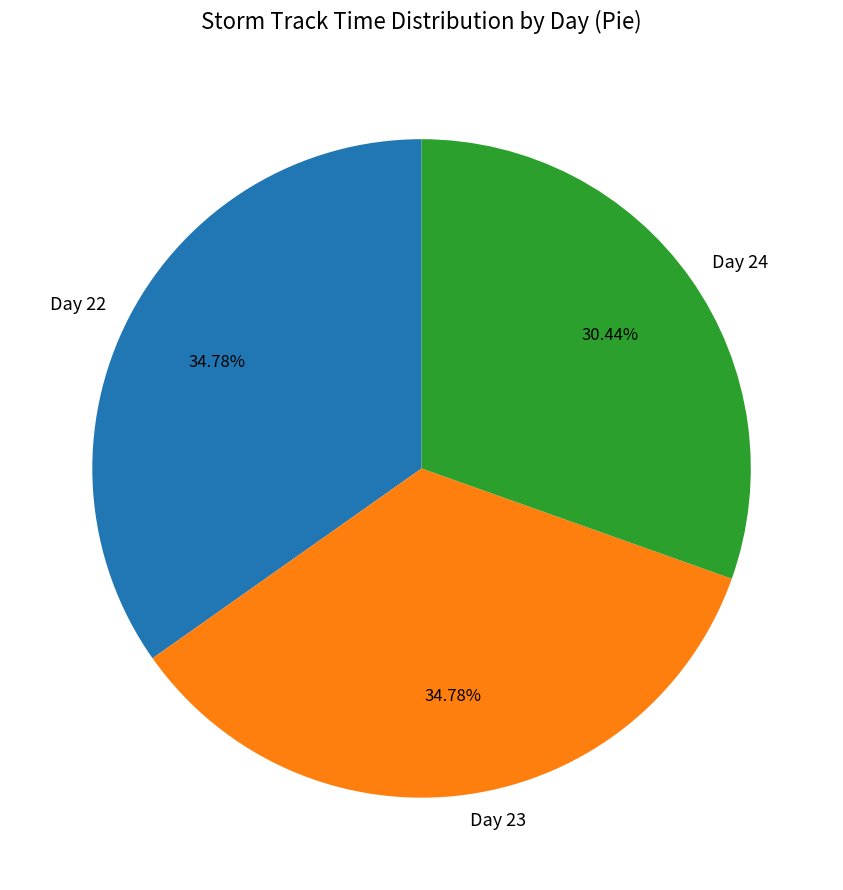

Does Day 23 represent more than half of the total?

No